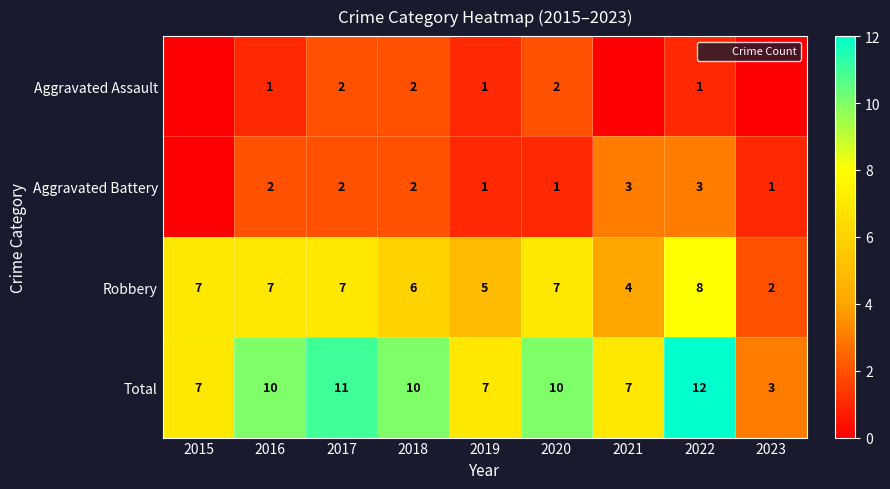

What is the sum of the Aggravated Assault values at 2019 and 2023?

1